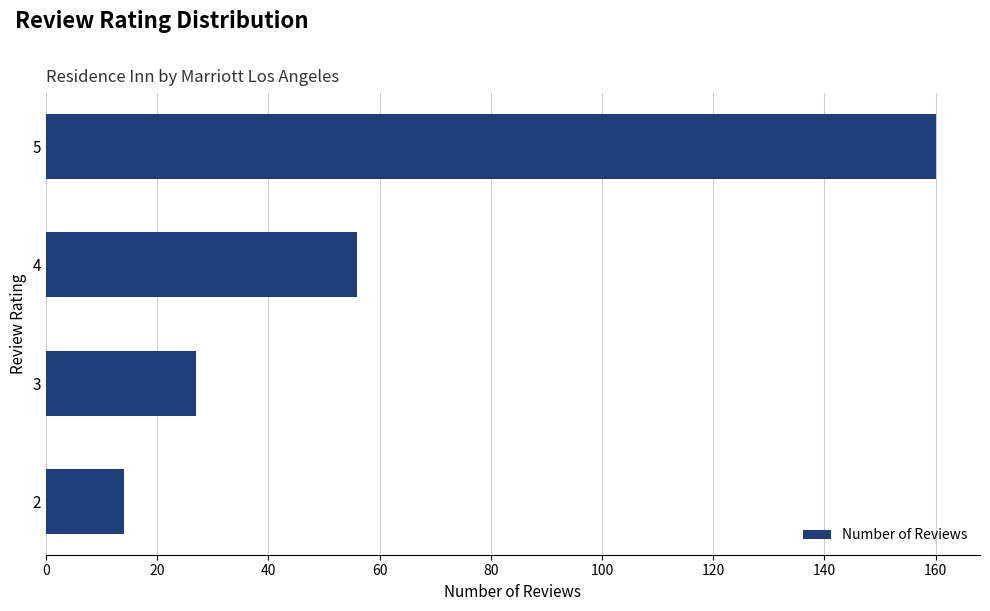

Between 3 and 2, which is larger?

3